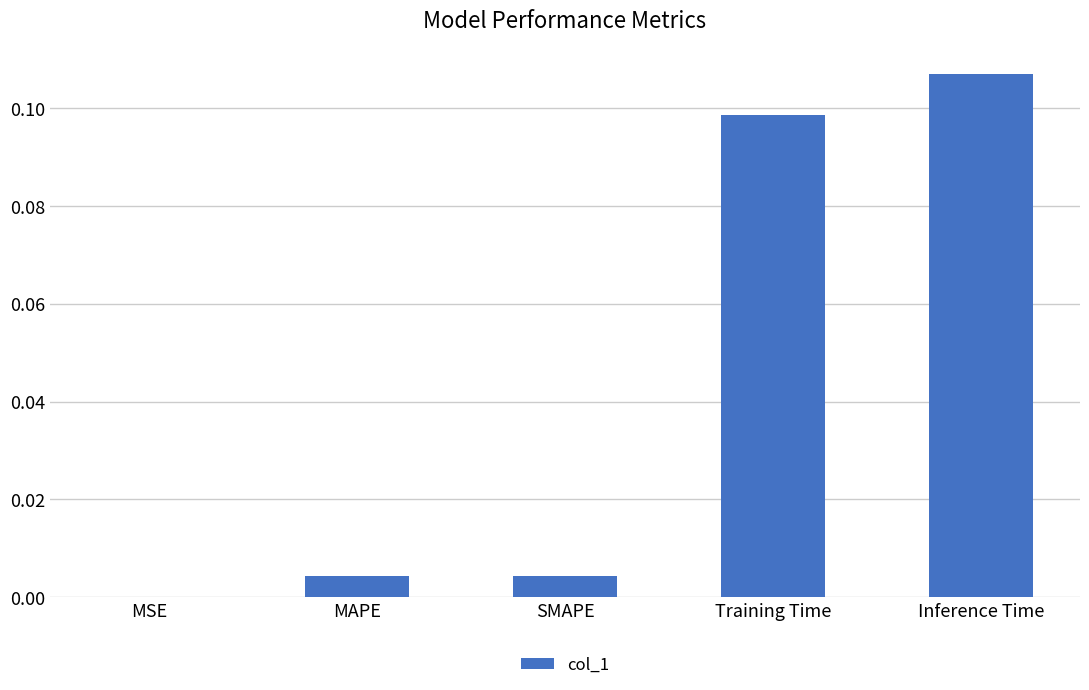

Which label corresponds to the largest value in the chart?

Inference Time